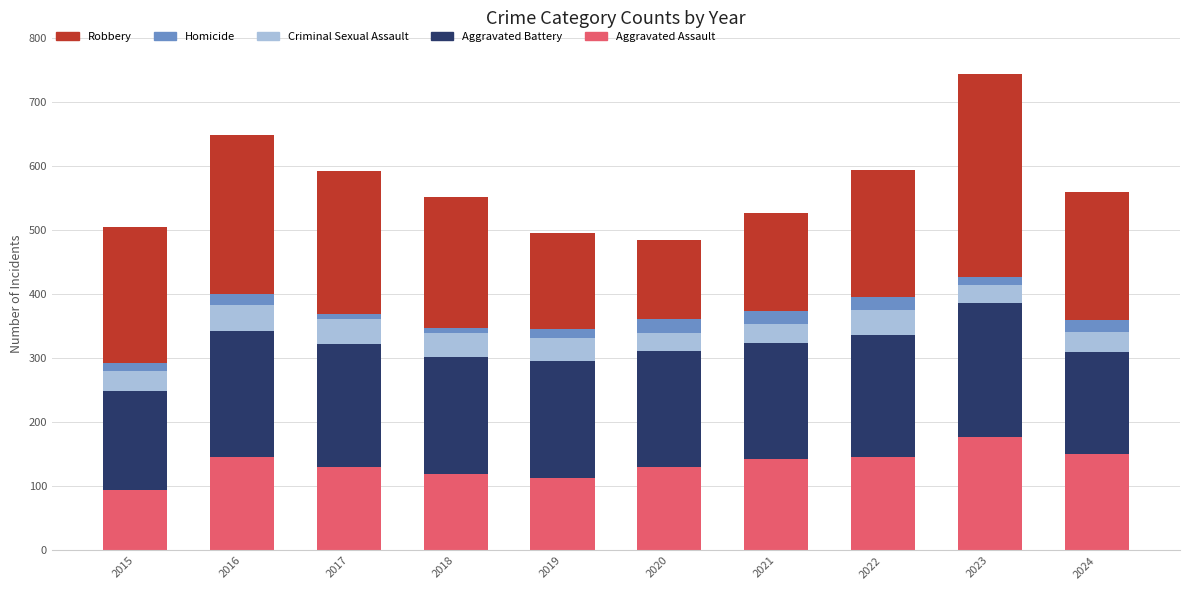

Which category has the highest value in the Aggravated Assault series?

2023